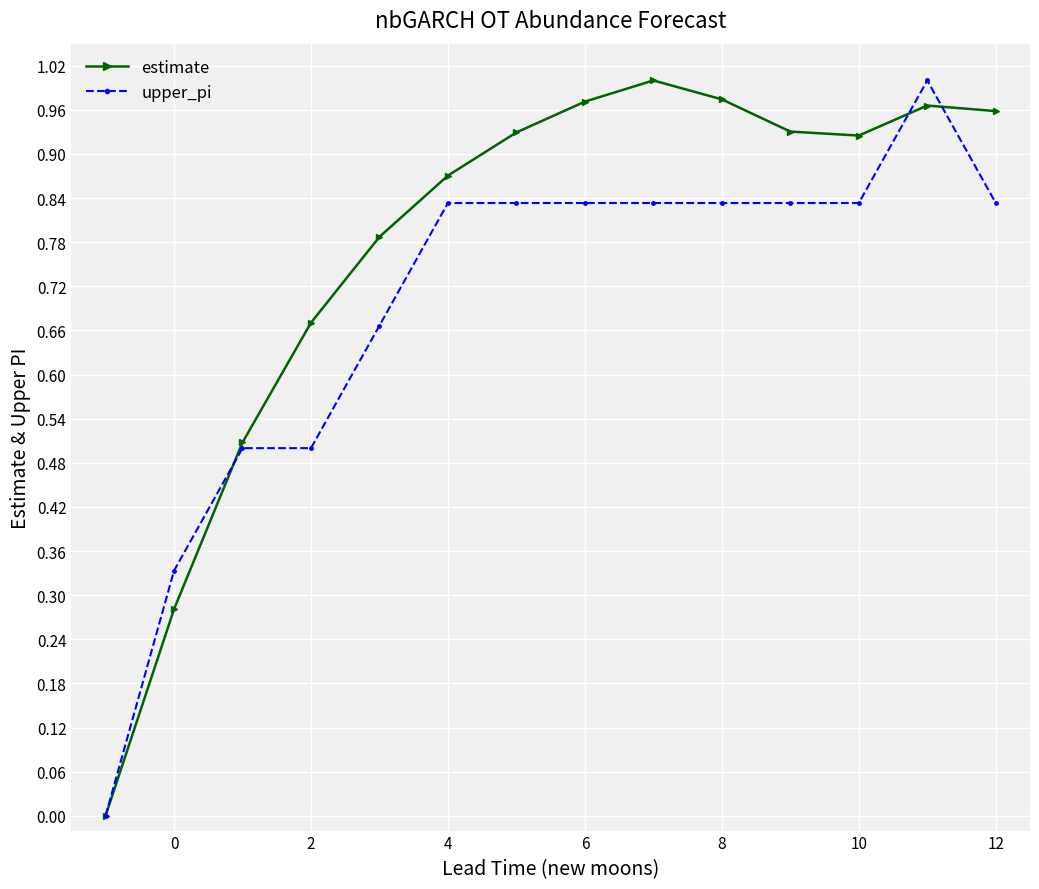

Rank the series by their average value, from highest to lowest.

estimate, upper_pi